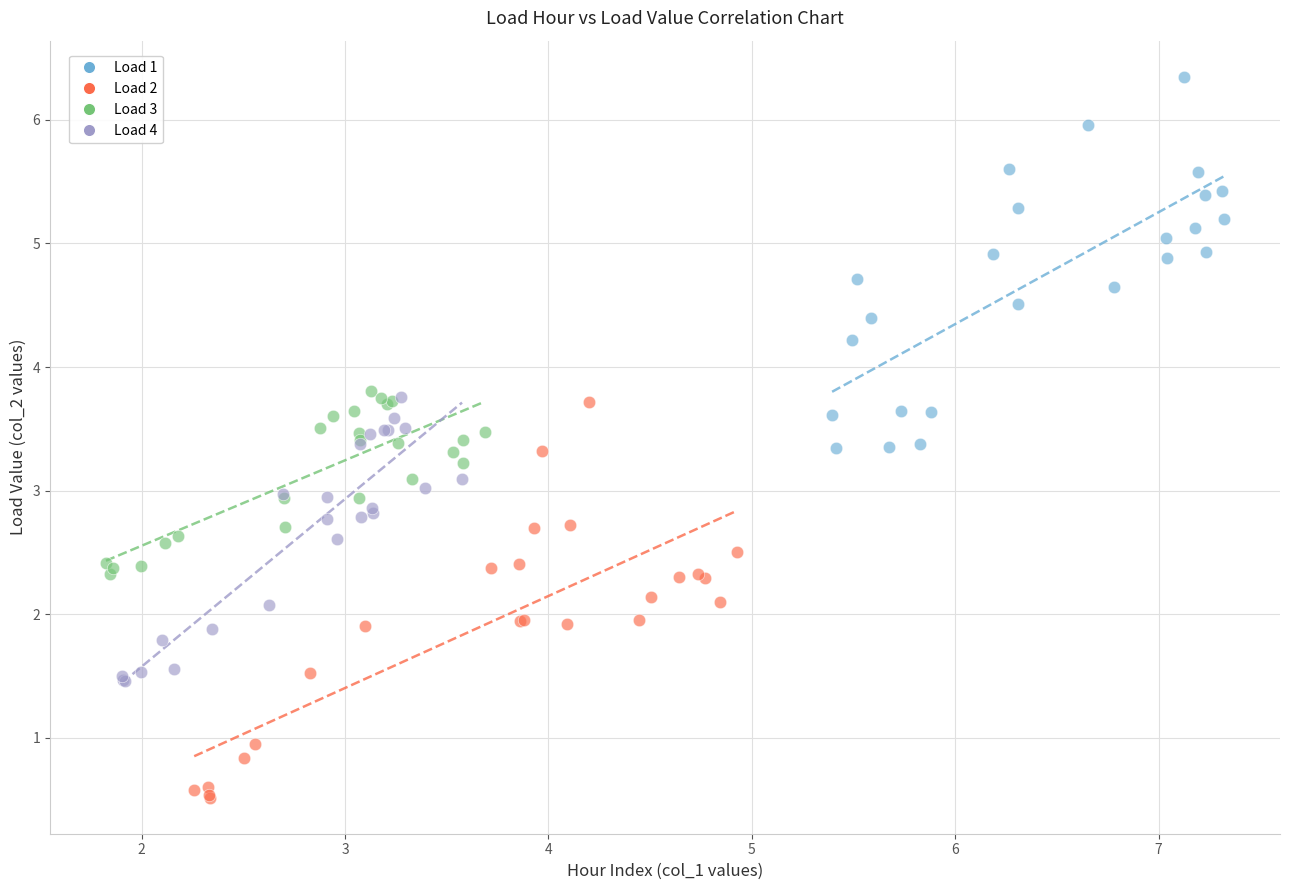

Which series reaches the minimum Y coordinate?

Load 2